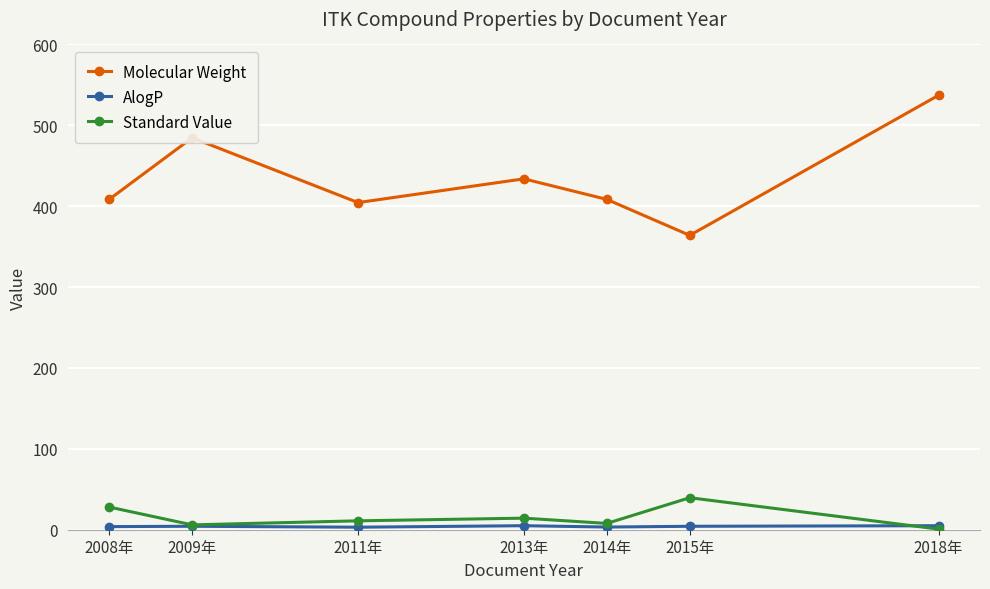

What is the total value across all series at 2008年?

440.3